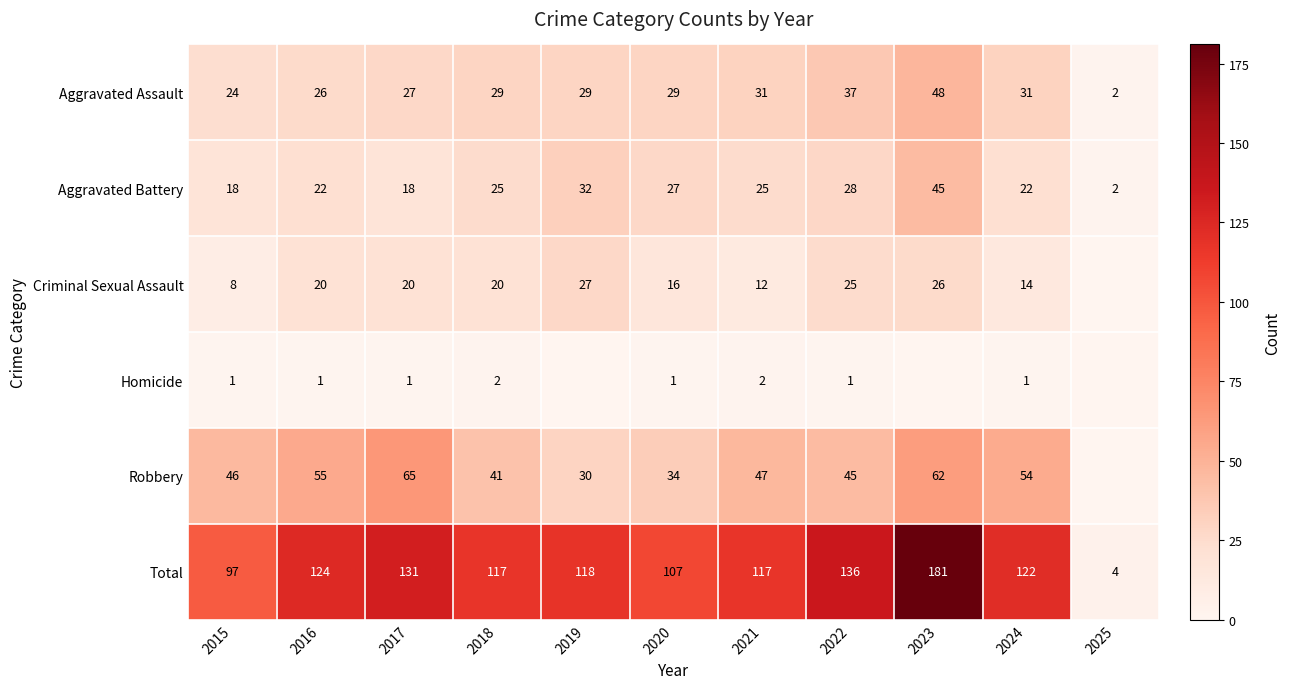

Which label corresponds to the largest value in the chart?

2023